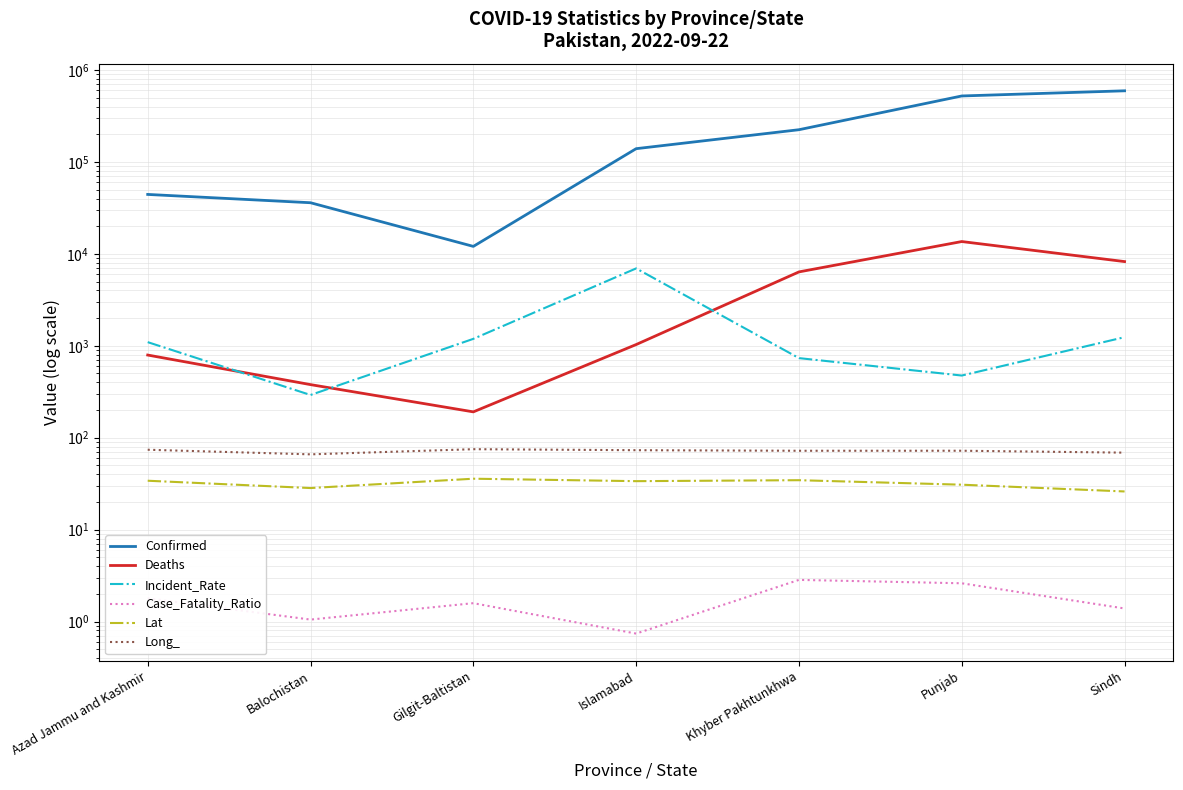

What is the average value of the Lat series?

31.9